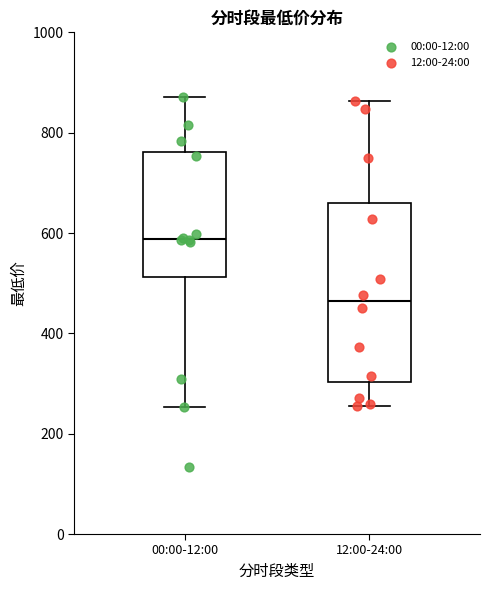

Reading left to right, read every box against the y-axis: the position of its median line, the range the box covers, and the ends of its whiskers. The values are not printed on the chart, so give them approximately, as read against the axis.

00:00-12:00: median 580, box 520 to 760, whiskers 260 to 880
12:00-24:00: median 460, box 300 to 660, whiskers 260 to 860